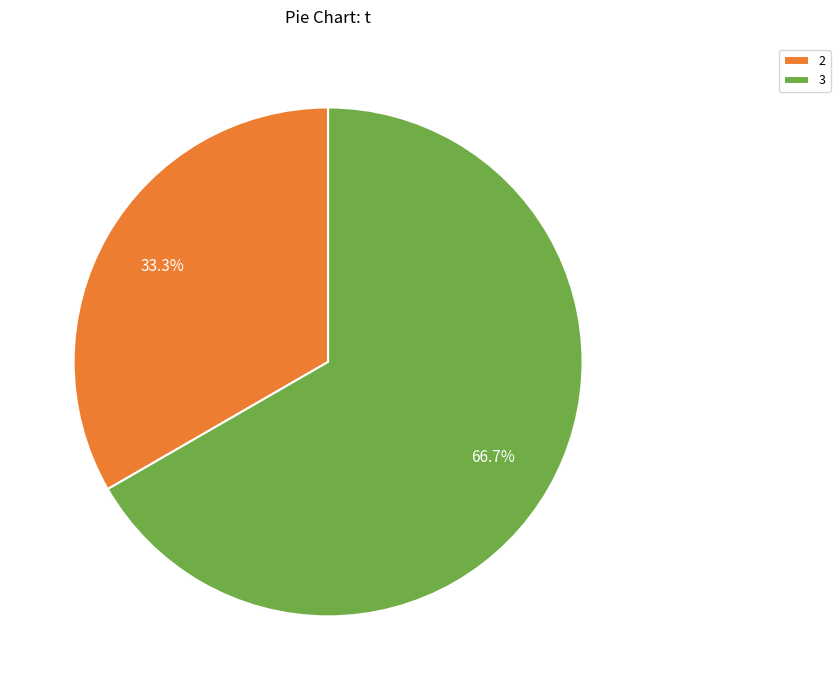

What is the majority slice?

3